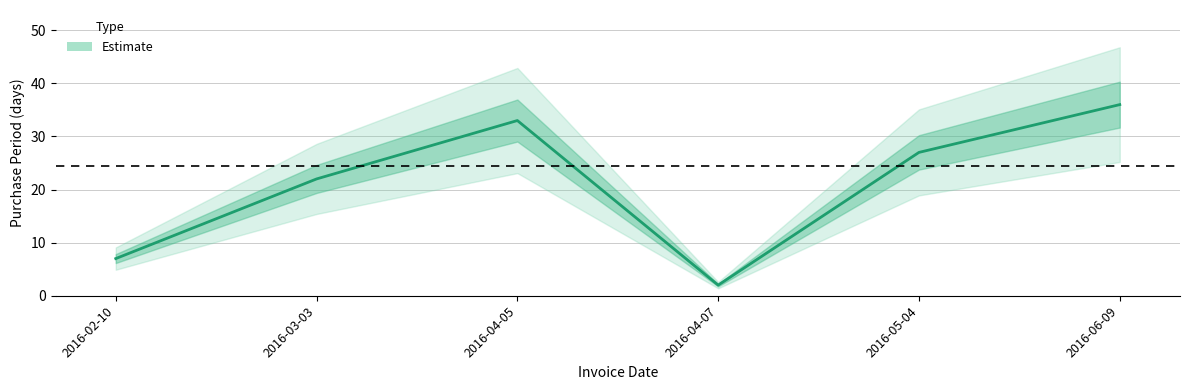

Between 2016-06-09 and 2016-03-03, which is larger?

2016-06-09